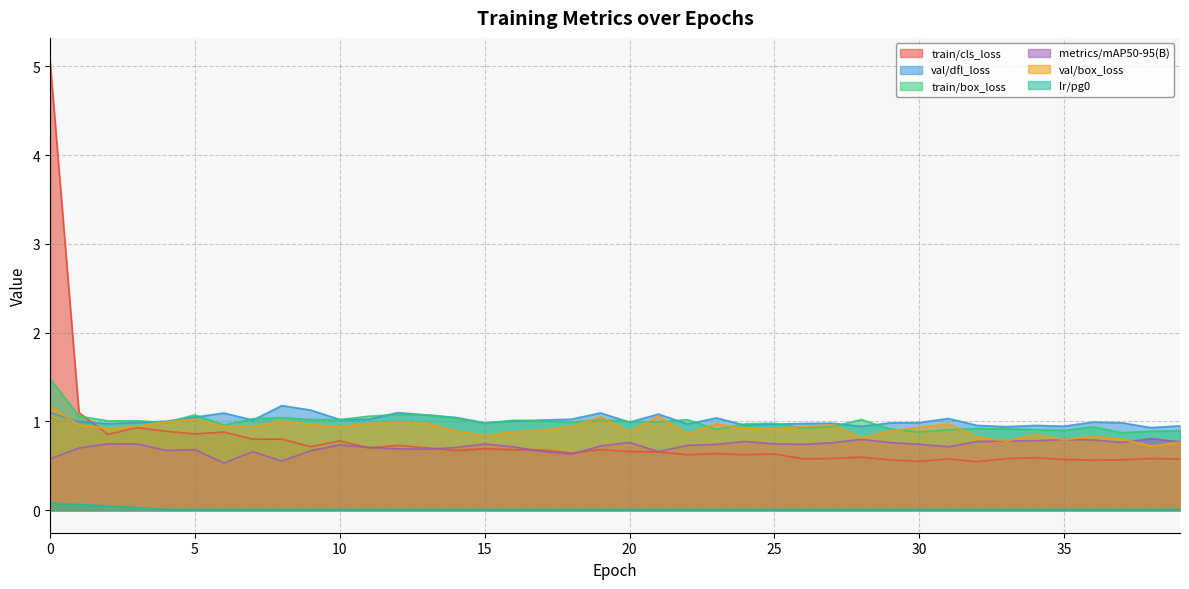

Reading left to right, extract all data points from this chart.

train/cls_loss: 0=5.1	1=1.1	2=0.9	3=0.9	4=0.9	5=0.9	6=0.9	7=0.8	8=0.8	9=0.7	10=0.8	11=0.7	12=0.7	13=0.7	14=0.7	15=0.7	16=0.7	17=0.7	18=0.6	19=0.7	20=0.7	21=0.7	22=0.6	23=0.6	24=0.6	25=0.6	26=0.6	27=0.6	28=0.6	29=0.6	30=0.6	31=0.6	32=0.5	33=0.6	34=0.6	35=0.6	36=0.6	37=0.6	38=0.6	39=0.6
val/dfl_loss: 0=1.1	1=1.0	2=1.0	3=1.0	4=1.0	5=1.0	6=1.1	7=1.0	8=1.2	9=1.1	10=1.0	11=1.0	12=1.1	13=1.1	14=1.0	15=1.0	16=1.0	17=1.0	18=1.0	19=1.1	20=1.0	21=1.1	22=1.0	23=1.0	24=1.0	25=1.0	26=1.0	27=1.0	28=0.9	29=1.0	30=1.0	31=1.0	32=1.0	33=0.9	34=1.0	35=0.9	36=1.0	37=1.0	38=0.9	39=1.0
train/box_loss: 0=1.5	1=1.1	2=1.0	3=1.0	4=1.0	5=1.1	6=1.0	7=1.0	8=1.0	9=1.0	10=1.0	11=1.1	12=1.1	13=1.1	14=1.0	15=1.0	16=1.0	17=1.0	18=1.0	19=1.0	20=1.0	21=1.0	22=1.0	23=0.9	24=1.0	25=1.0	26=0.9	27=0.9	28=1.0	29=0.9	30=0.9	31=0.9	32=0.9	33=0.9	34=0.9	35=0.9	36=0.9	37=0.9	38=0.9	39=0.9
metrics/mAP50-95(B): 0=0.6	1=0.7	2=0.7	3=0.7	4=0.7	5=0.7	6=0.5	7=0.7	8=0.6	9=0.7	10=0.7	11=0.7	12=0.7	13=0.7	14=0.7	15=0.7	16=0.7	17=0.7	18=0.6	19=0.7	20=0.8	21=0.7	22=0.7	23=0.7	24=0.8	25=0.7	26=0.7	27=0.8	28=0.8	29=0.8	30=0.7	31=0.7	32=0.8	33=0.8	34=0.8	35=0.8	36=0.8	37=0.8	38=0.8	39=0.8
val/box_loss: 0=1.2	1=1.0	2=0.9	3=0.9	4=1.0	5=1.0	6=0.9	7=0.9	8=1.0	9=1.0	10=0.9	11=1.0	12=1.0	13=1.0	14=0.9	15=0.8	16=0.9	17=0.9	18=0.9	19=1.1	20=0.9	21=1.1	22=0.9	23=1.0	24=0.9	25=0.9	26=0.9	27=1.0	28=0.8	29=0.9	30=0.9	31=1.0	32=0.8	33=0.8	34=0.9	35=0.8	36=0.8	37=0.8	38=0.7	39=0.8
lr/pg0: 0=0.1	1=0.1	2=0.0	3=0.0	4=0.0	5=0.0	6=0.0	7=0.0	8=0.0	9=0.0	10=0.0	11=0.0	12=0.0	13=0.0	14=0.0	15=0.0	16=0.0	17=0.0	18=0.0	19=0.0	20=0.0	21=0.0	22=0.0	23=0.0	24=0.0	25=0.0	26=0.0	27=0.0	28=0.0	29=0.0	30=0.0	31=0.0	32=0.0	33=0.0	34=0.0	35=0.0	36=0.0	37=0.0	38=0.0	39=0.0